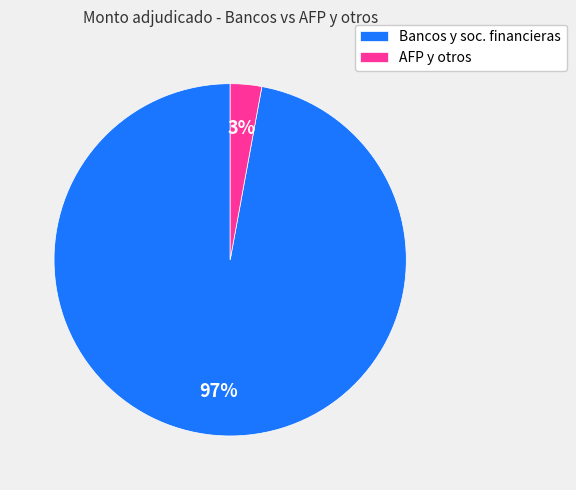

Between Bancos y soc. financieras and AFP y otros, which is larger?

Bancos y soc. financieras